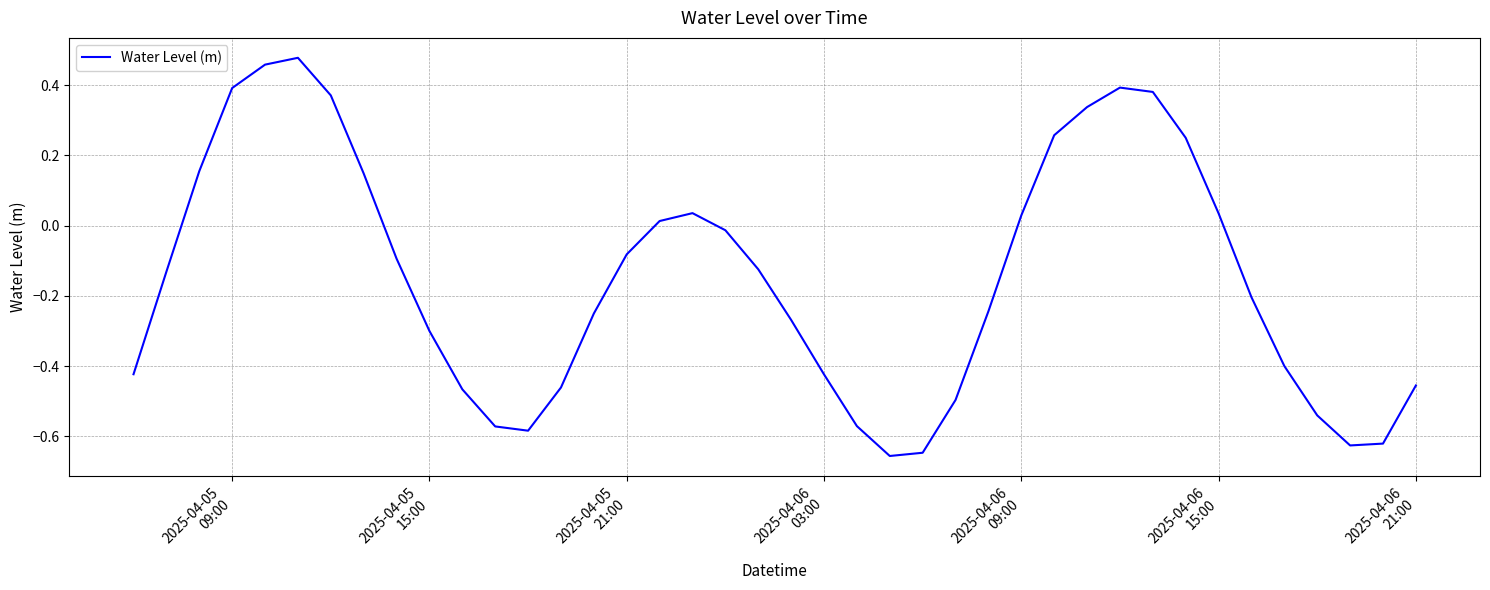

What is the difference between the maximum and minimum values?

1.1